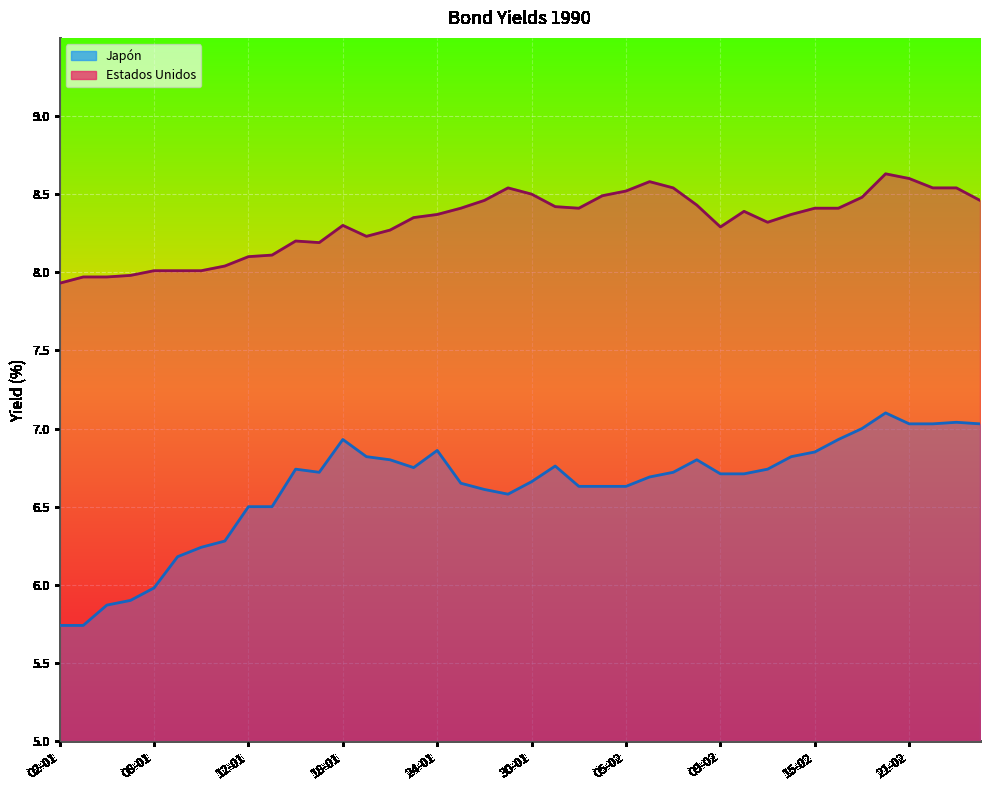

Where does the Japón series first go above 6?

09-01